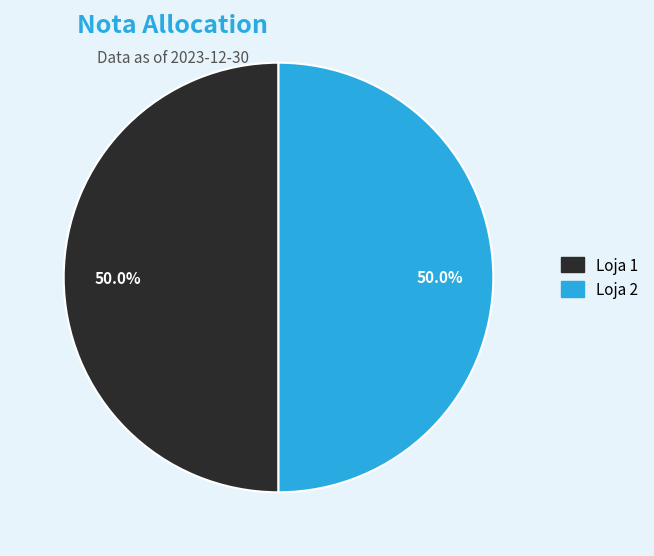

What is the total percentage of Loja 2 and Loja 1?

100.0%